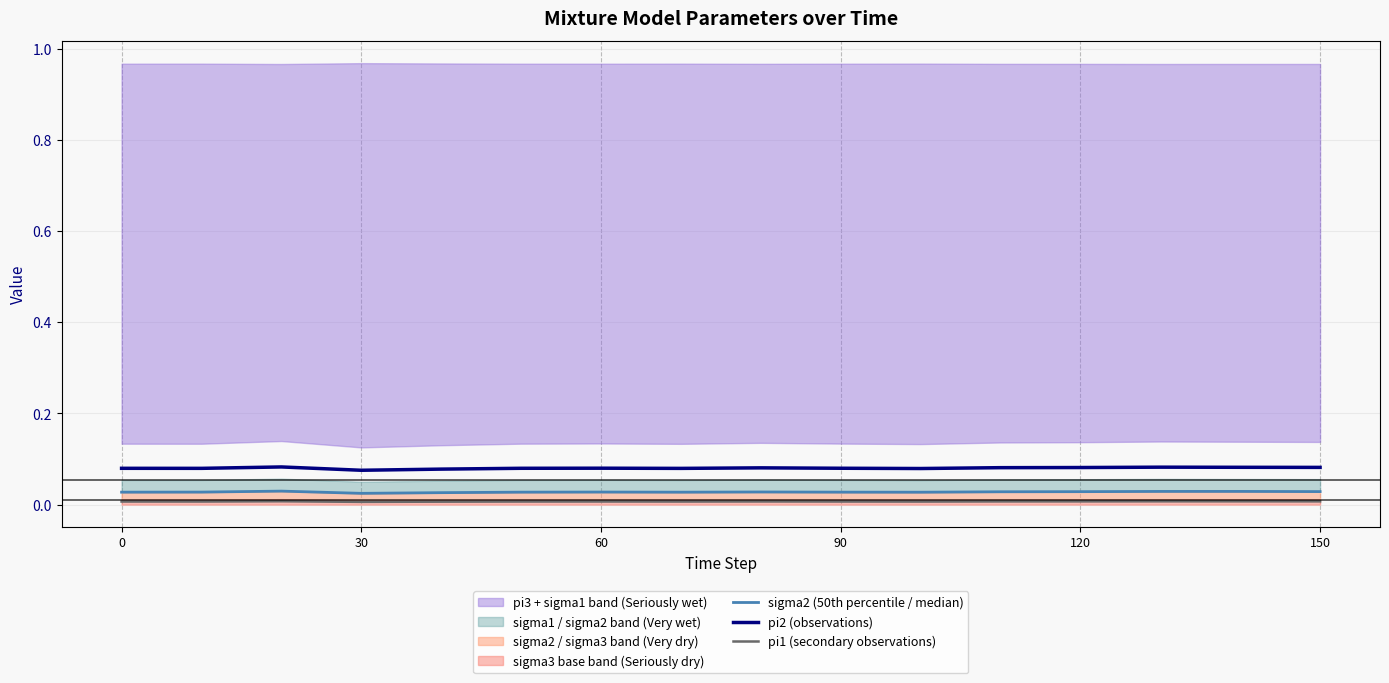

True or false: pi1 (secondary observations) and pi2 (observations) intersect in this chart.

False